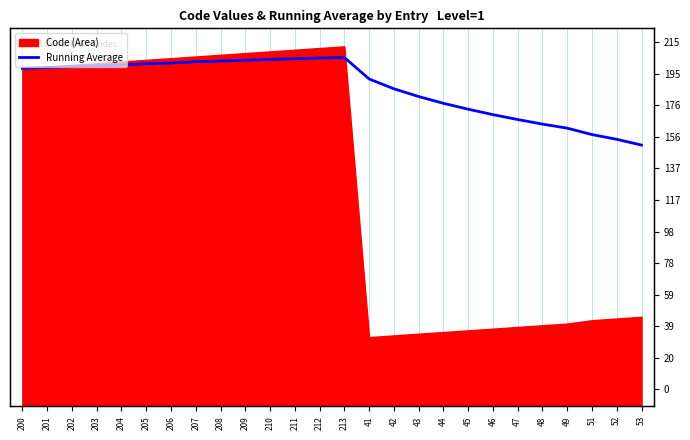

What is the label of the 26th point from the left?

53